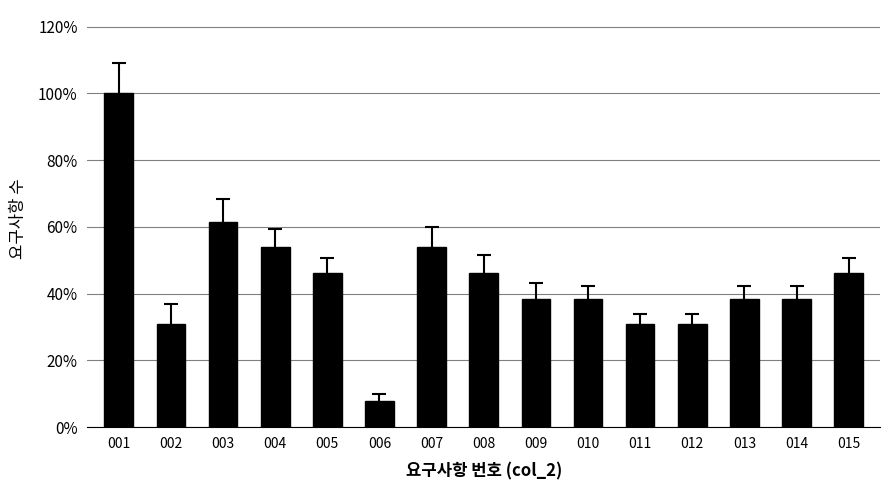

What is the difference between the values at 005 and 006?

0.4